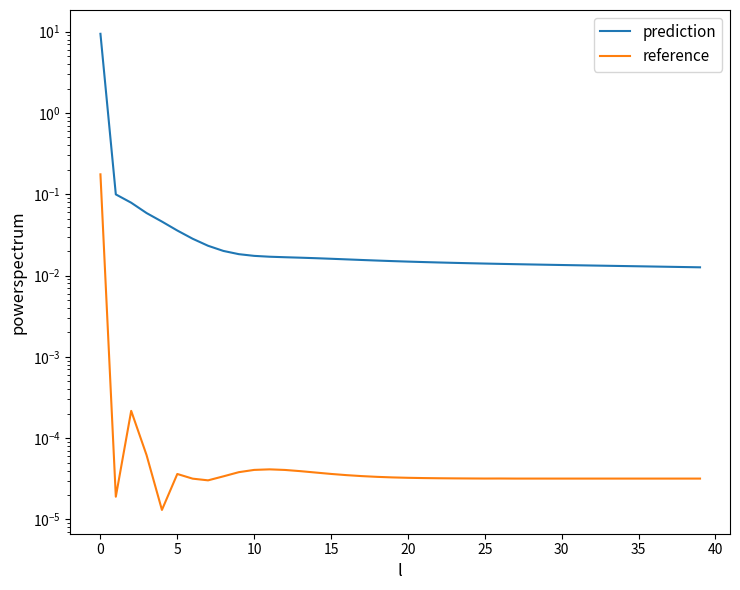

True or false: prediction has more than 1 points higher than both neighbors.

False